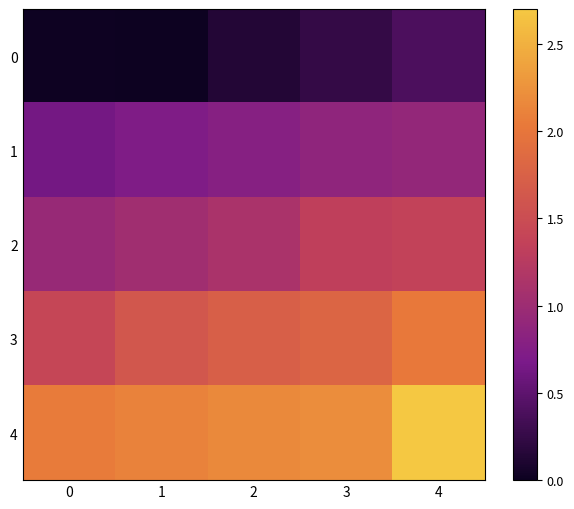

Which series has the largest total across all categories?

4